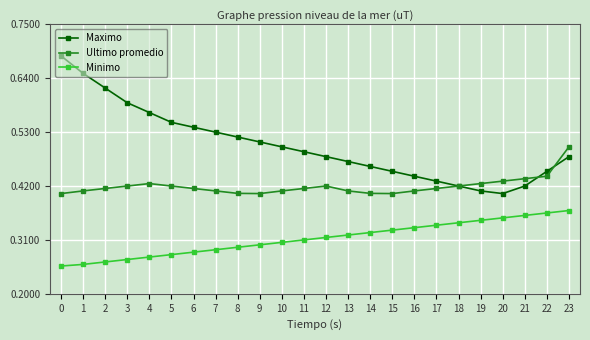

List the series in order of their peak value, highest first.

Maximo, Ultimo promedio, Minimo